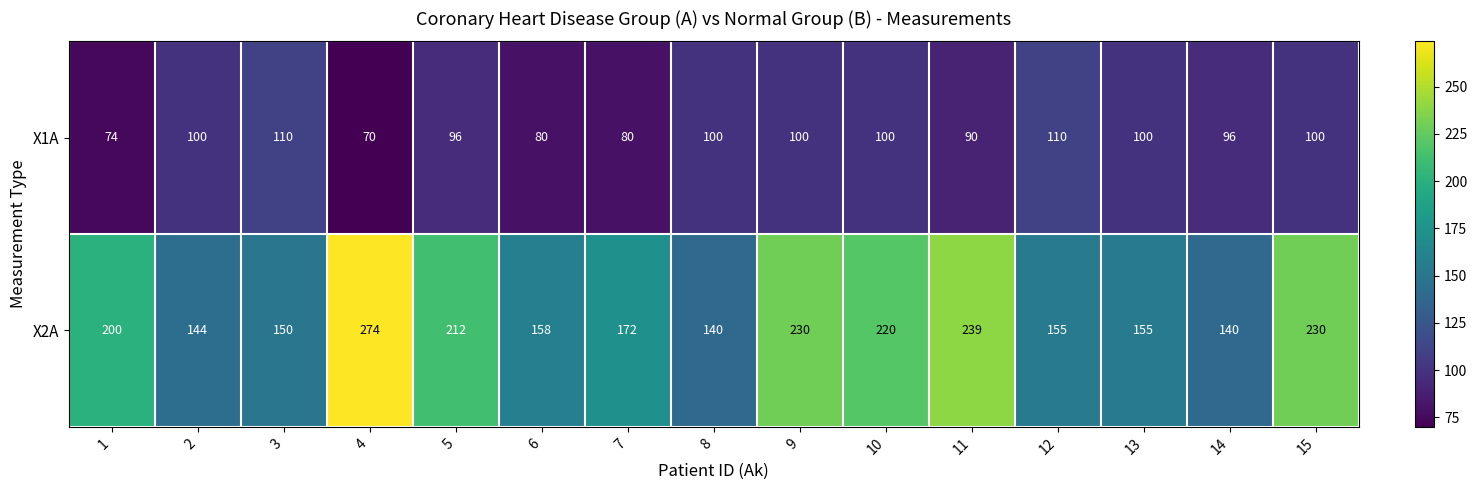

At which category does the chart reach its minimum across all series?

4